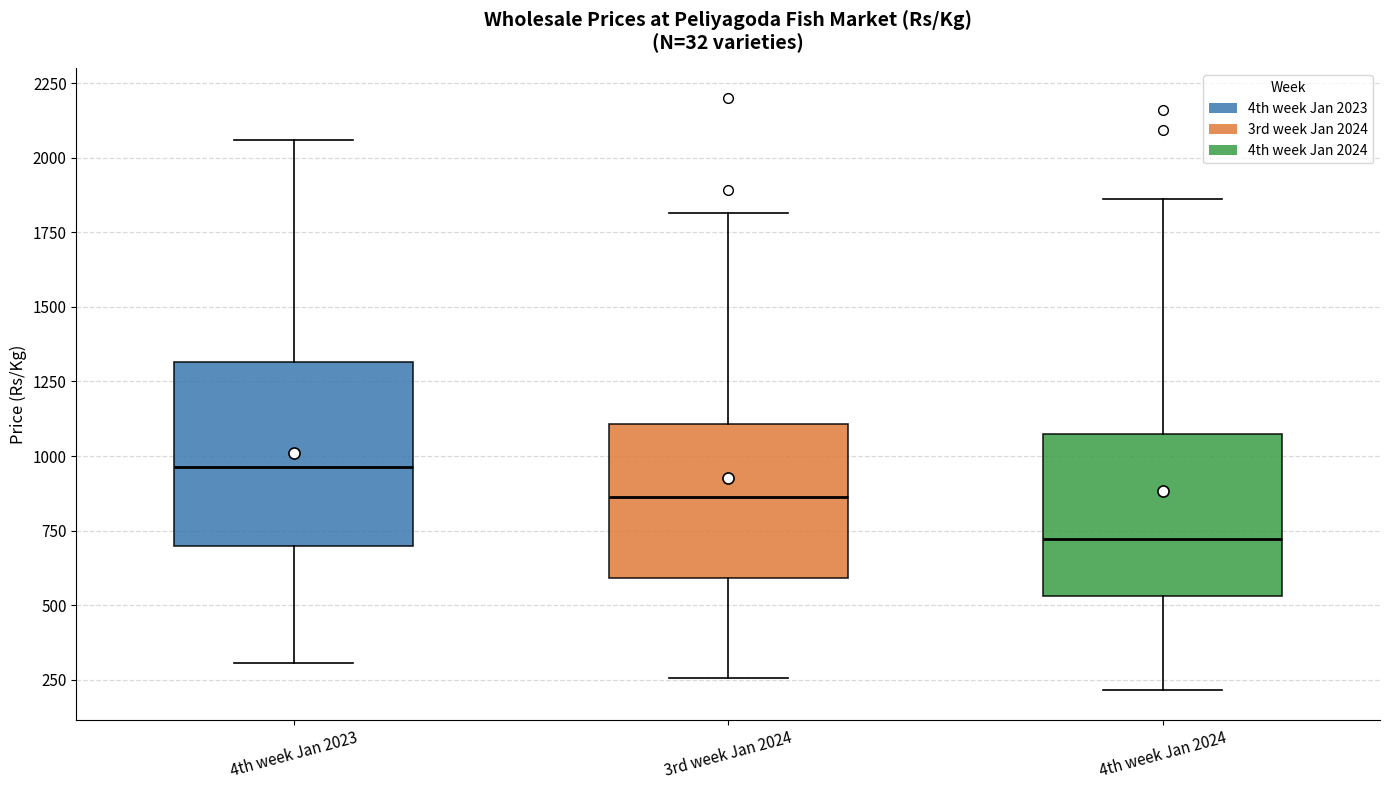

Reading left to right, read every box against the y-axis: the position of its median line, the range the box covers, and the ends of its whiskers. The values are not printed on the chart, so give them approximately, as read against the axis.

4th week Jan 2023: median 950, box 700 to 1300, whiskers 300 to 2050
3rd week Jan 2024: median 850, box 600 to 1100, whiskers 250 to 1800
4th week Jan 2024: median 700, box 550 to 1100, whiskers 200 to 1850